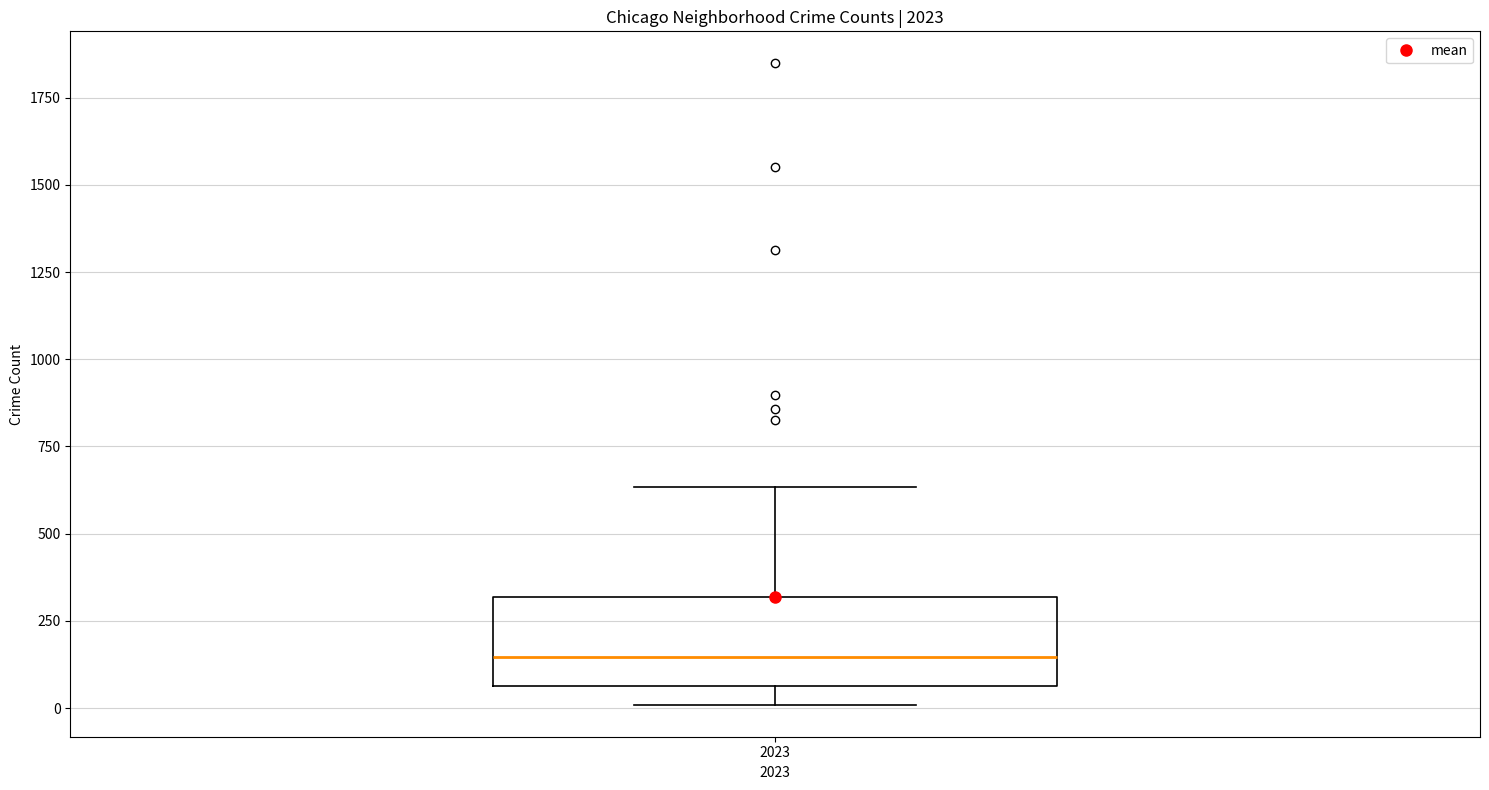

Read this box plot against the y-axis: the position of the median line, the range covered by the box, and the ends of both whiskers. The values are not printed on the chart, so give them approximately, as read against the axis.

median 150, box 50 to 300, whiskers 0 to 650